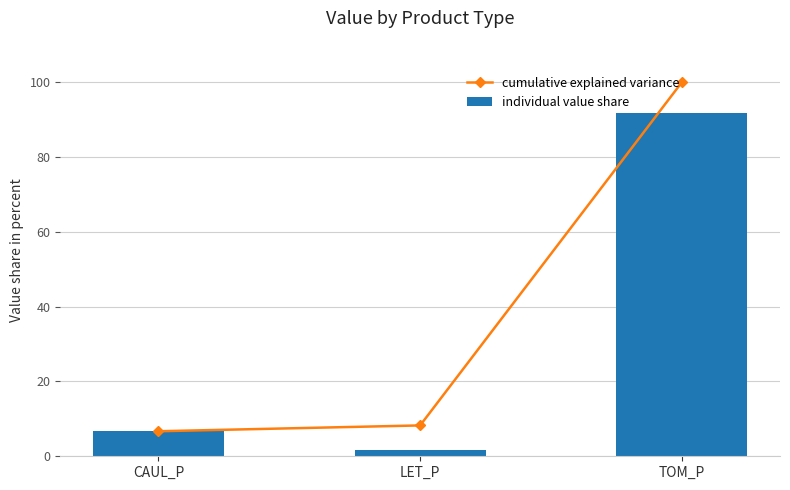

What is the average value of the individual value share series?

33.3